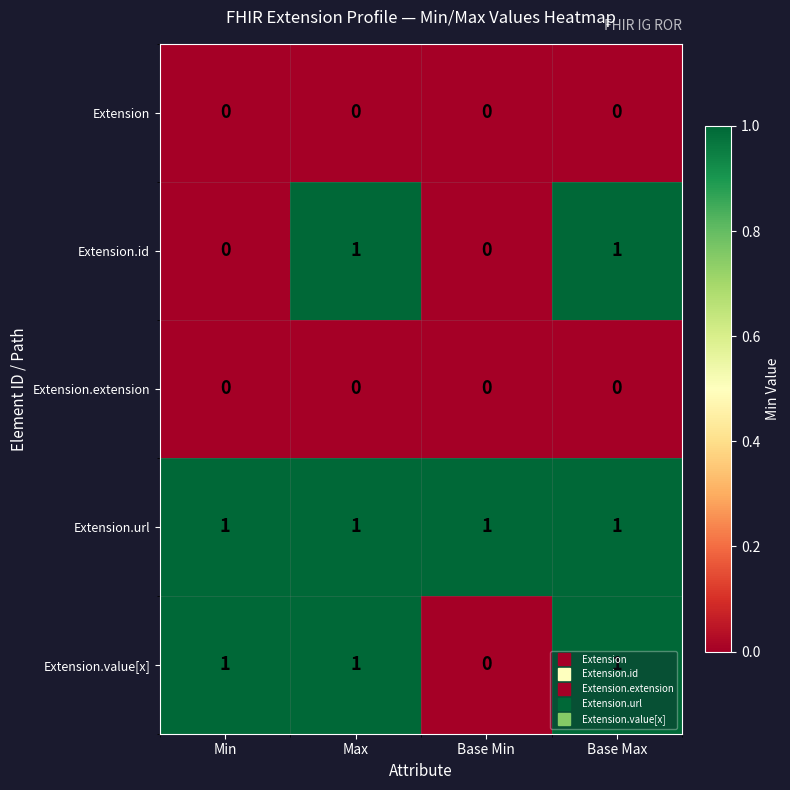

Count the Extension.id values in the range 0 to 1.

4